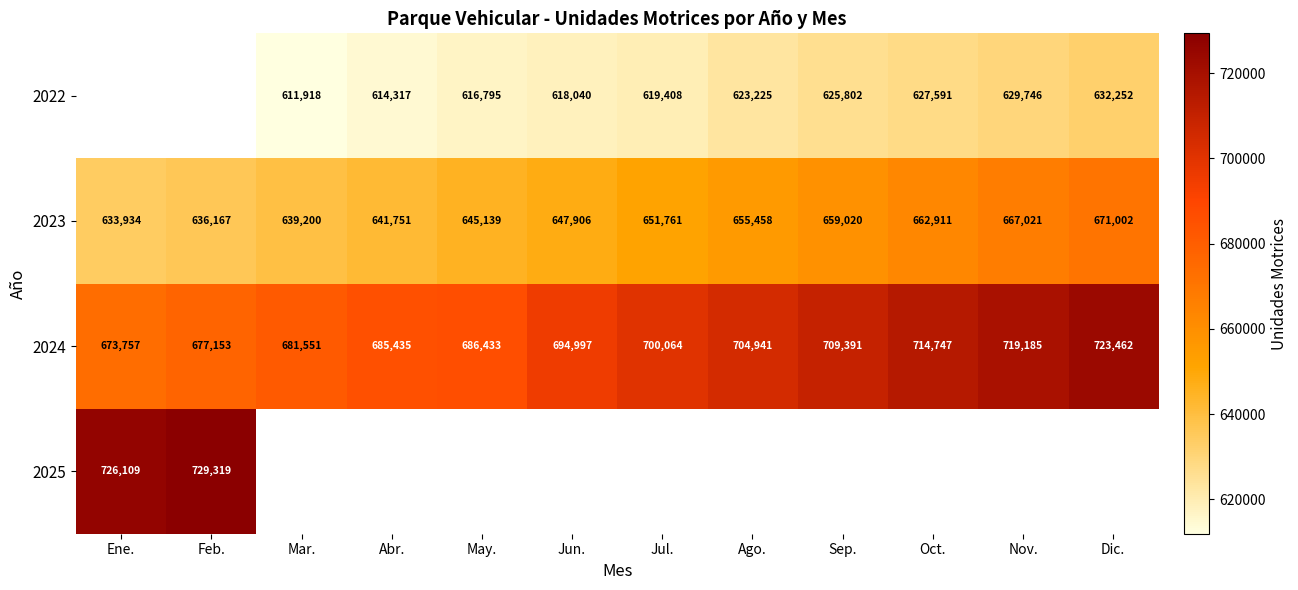

What is the lowest value of the 2023 series?

633934